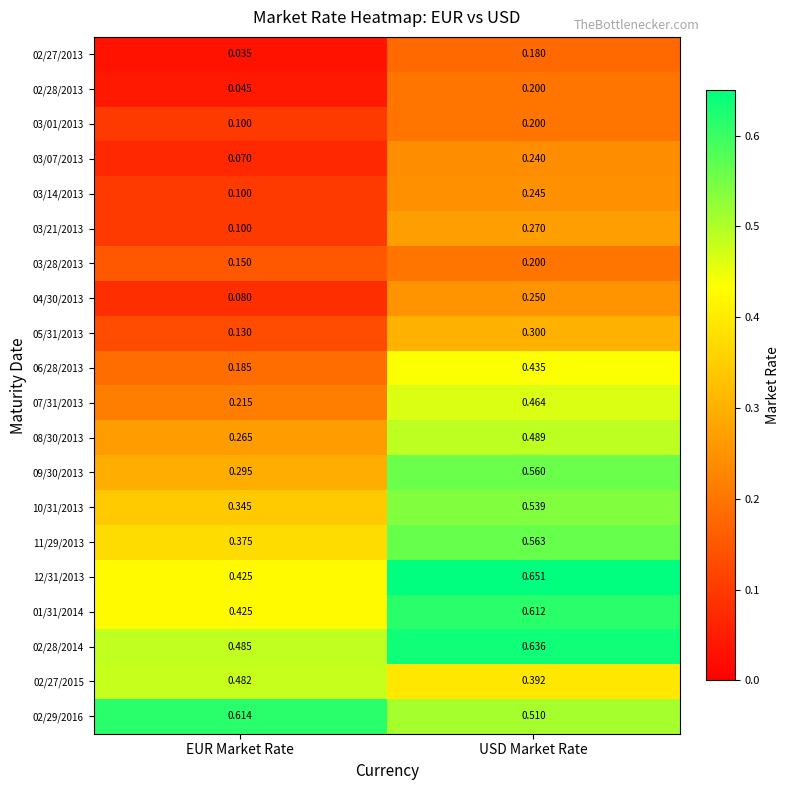

At which label does 04/30/2013 reach its peak?

USD Market Rate